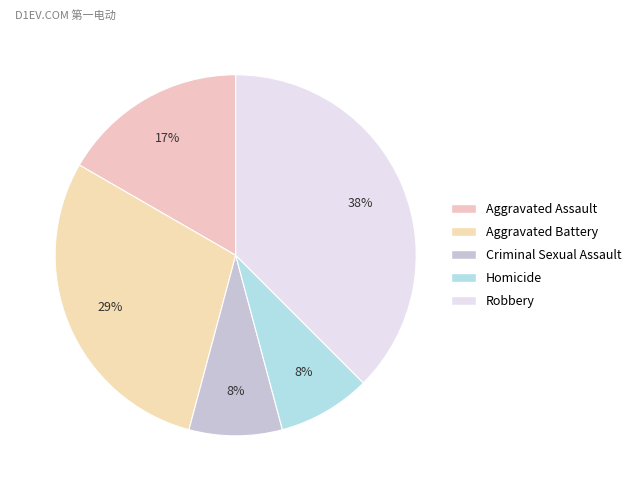

True or false: Homicide accounts for 20% of the total.

False